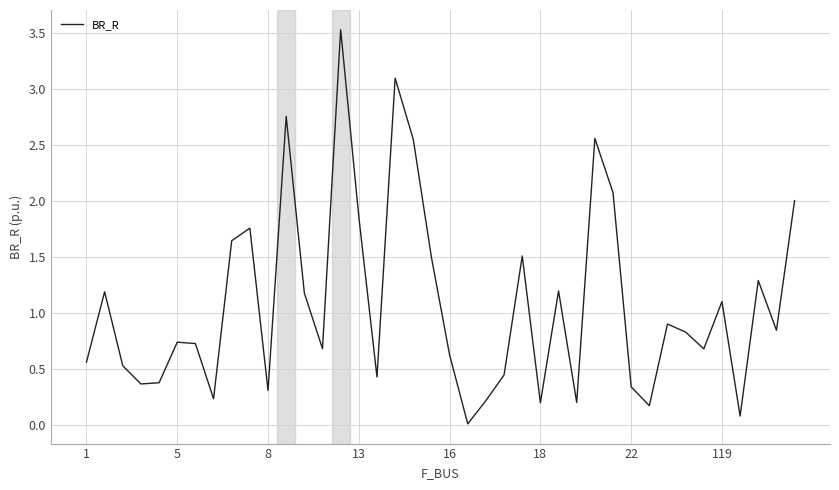

What is the maximum value shown in the chart?

3.5